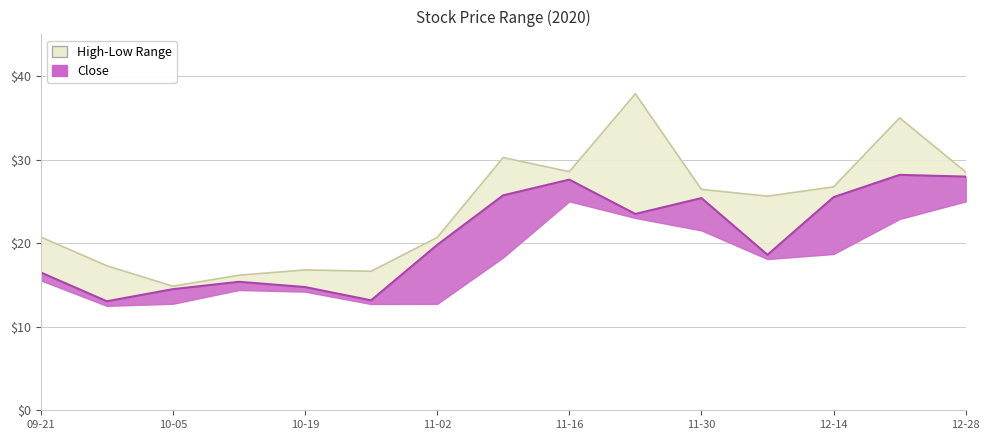

How many distinct data groups are displayed?

2